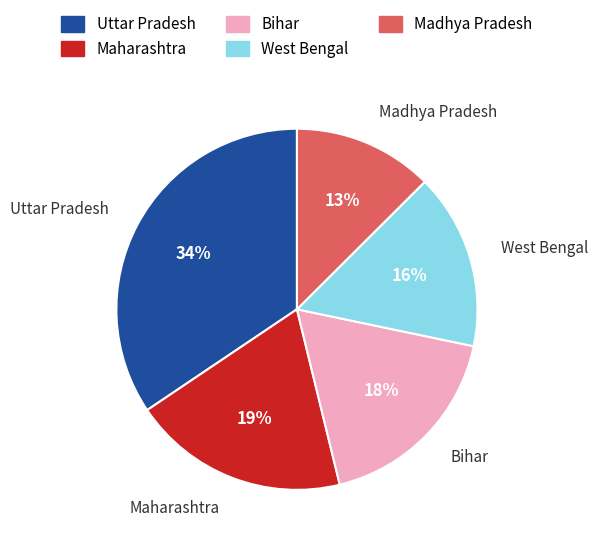

To the nearest percent, what is the average slice percentage?

20%